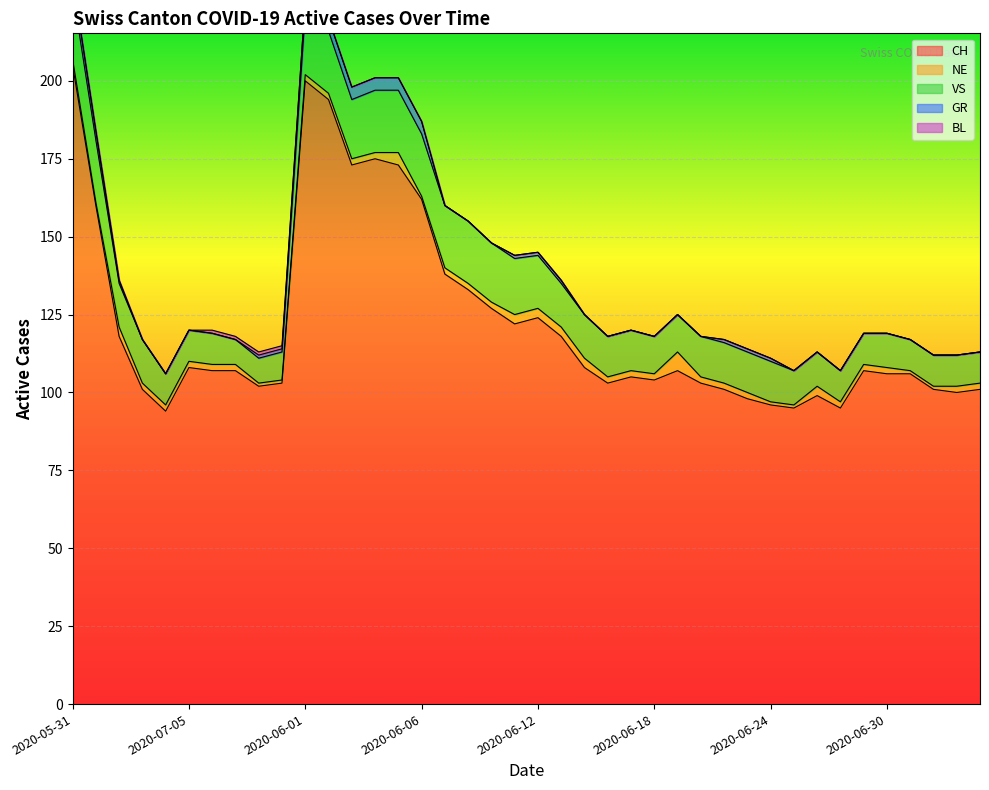

True or false: GR has more than 0 points higher than both neighbors.

False